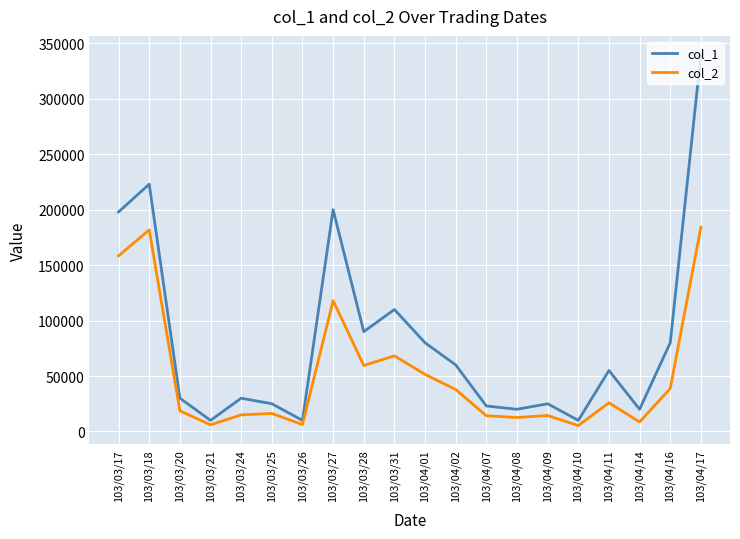

True or false: col_1 has more than 2 points higher than both neighbors.

True